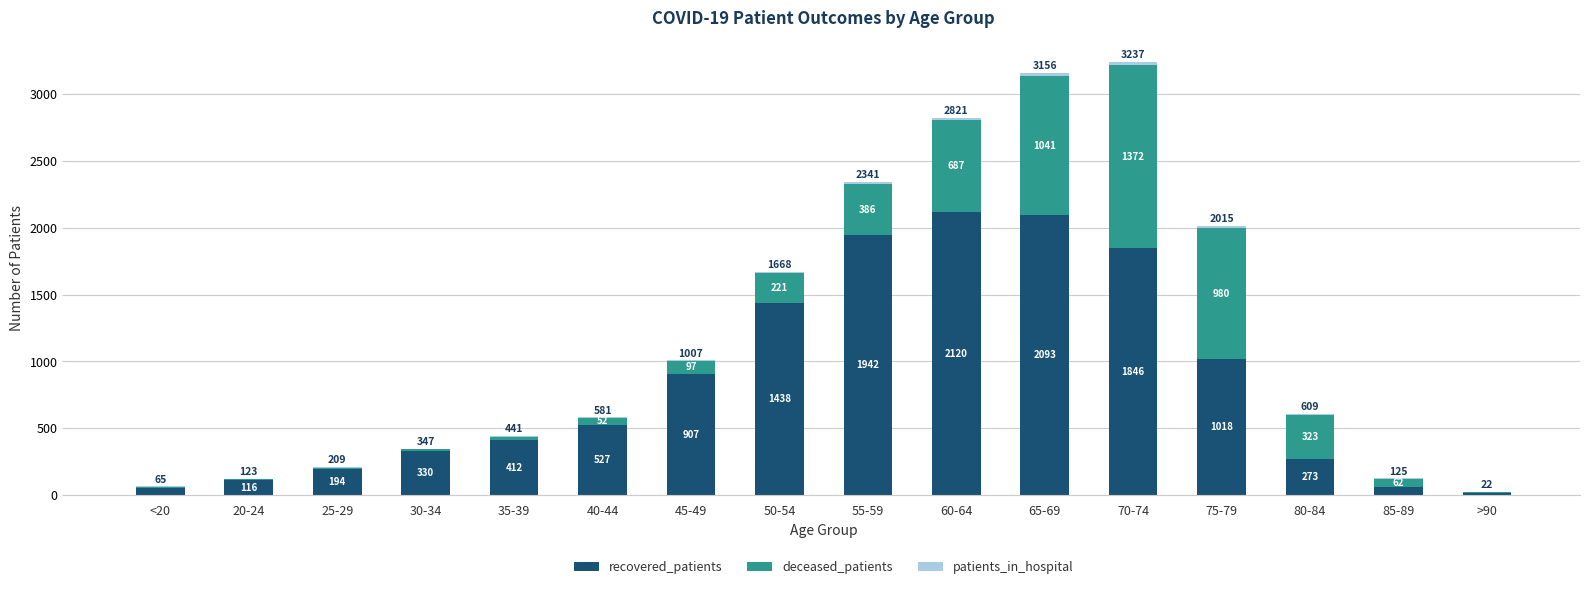

True or false: recovered_patients has a value of 527 at 40-44.

True